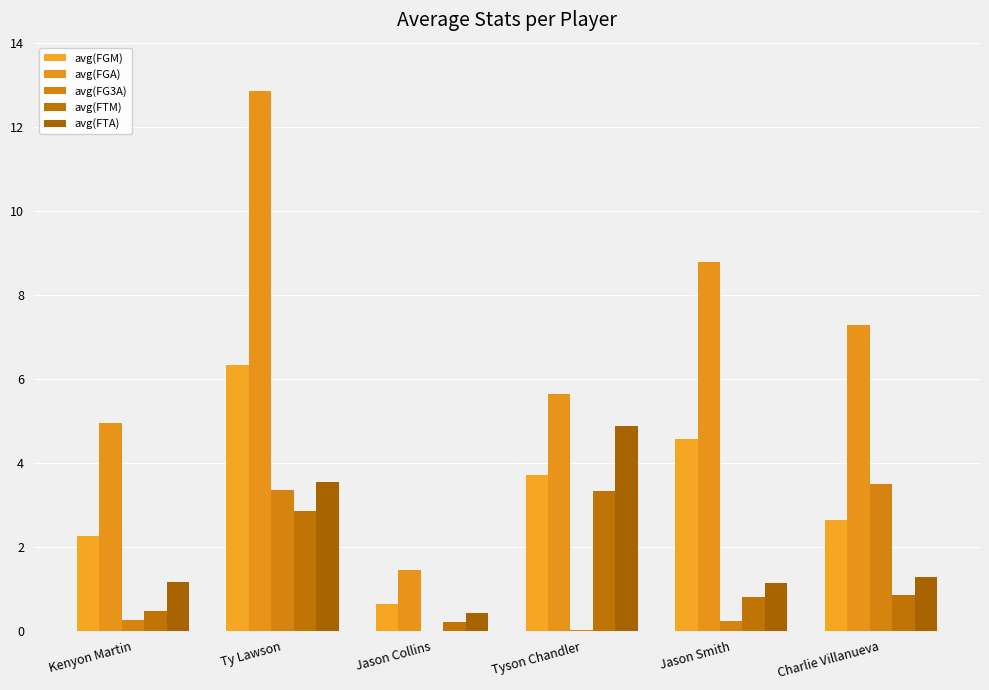

Where does the avg(FTA) series first go above 1?

Kenyon Martin